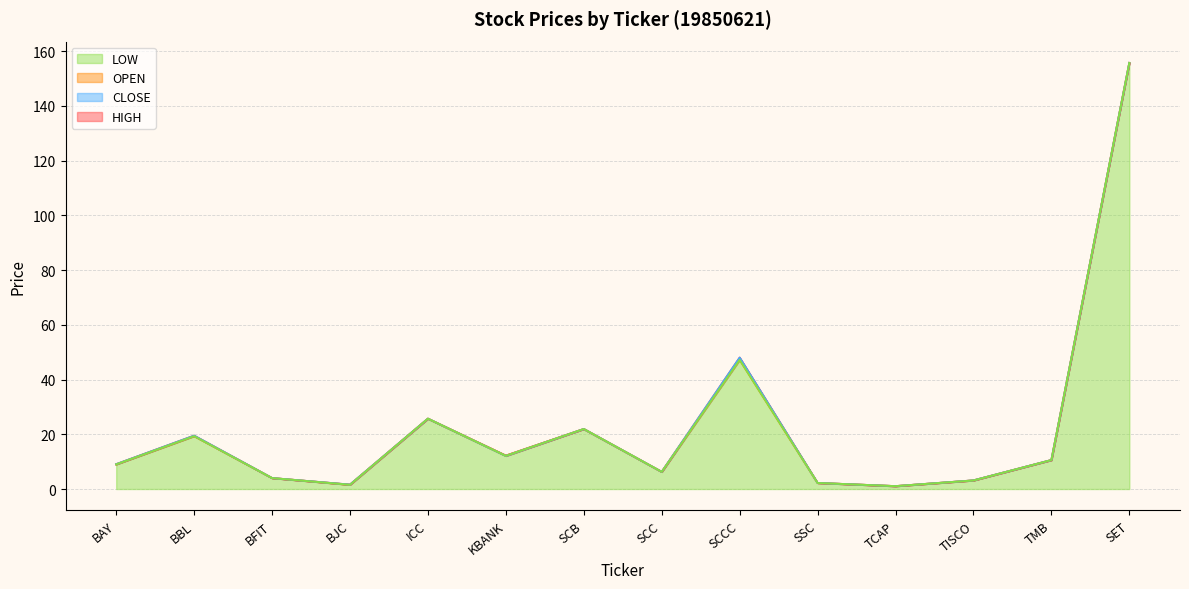

How many values in the HIGH series exceed 10?

7